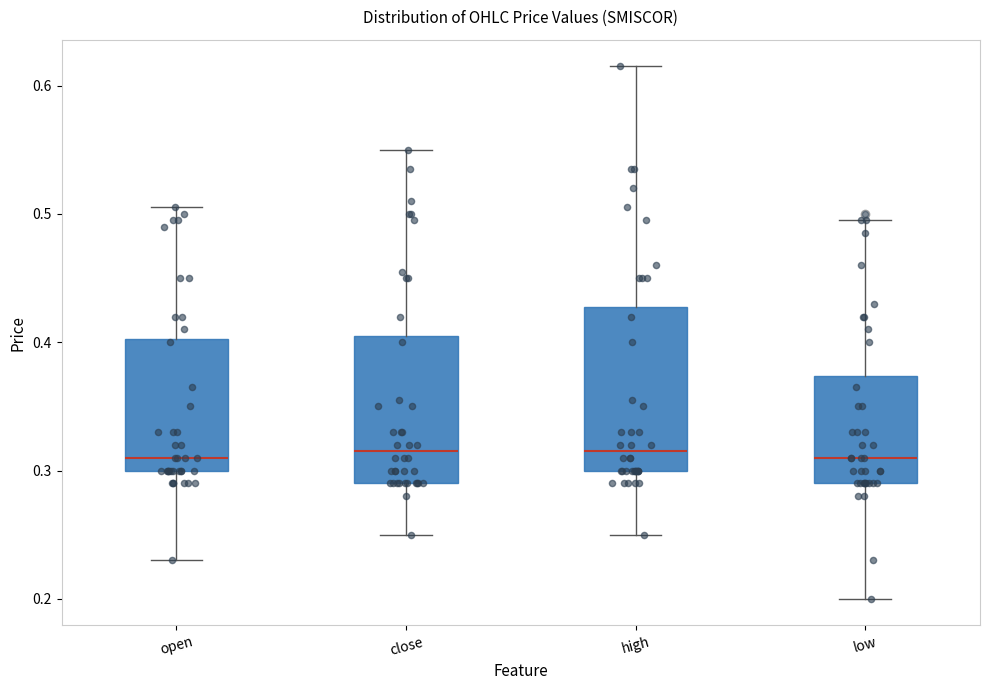

Comparing the boxes themselves (not the whiskers), which one is the tallest?

high